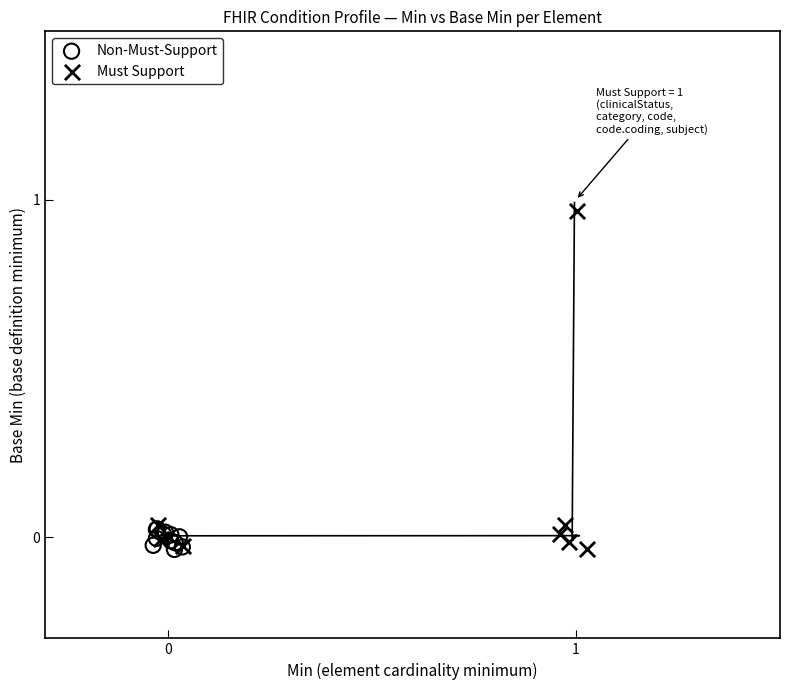

Which series reaches the maximum Y coordinate?

Must Support